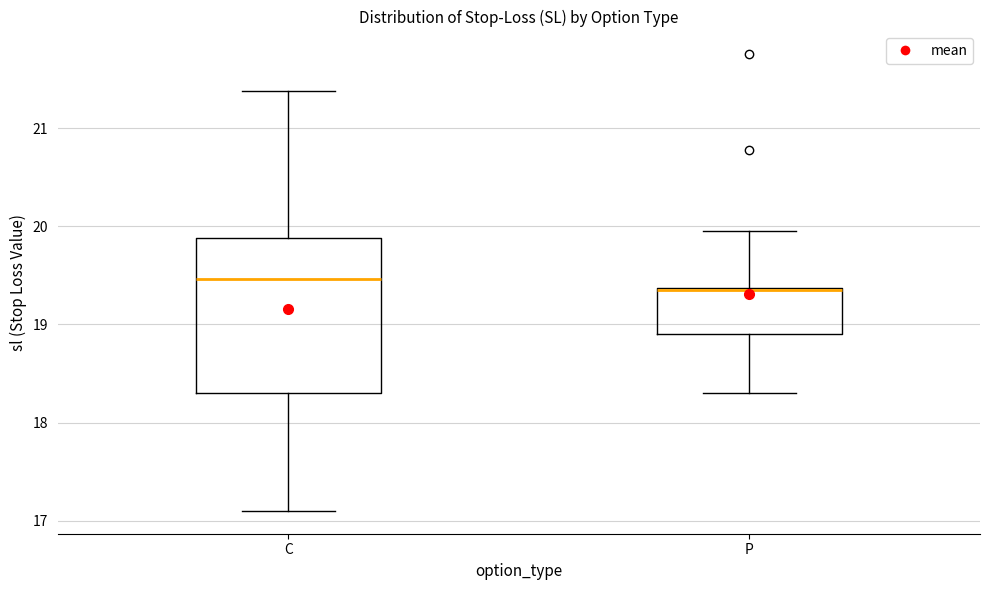

Reading left to right, transcribe this box plot: for each box, give where its median line is, the range the box spans, and where its two whiskers end, as read against the y-axis. The values are not printed on the chart, so give them approximately, as read against the axis.

C: median 19.5, box 18.3 to 19.9, whiskers 17.1 to 21.4
P: median 19.4 (drawn on the box's upper edge), box 18.9 to 19.4, whiskers 18.3 to 20.0